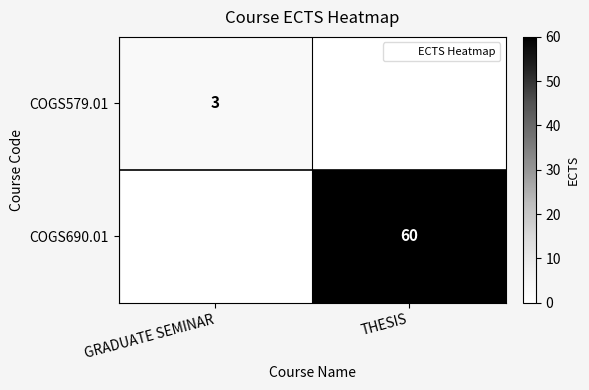

What is the total value across all series at THESIS?

60